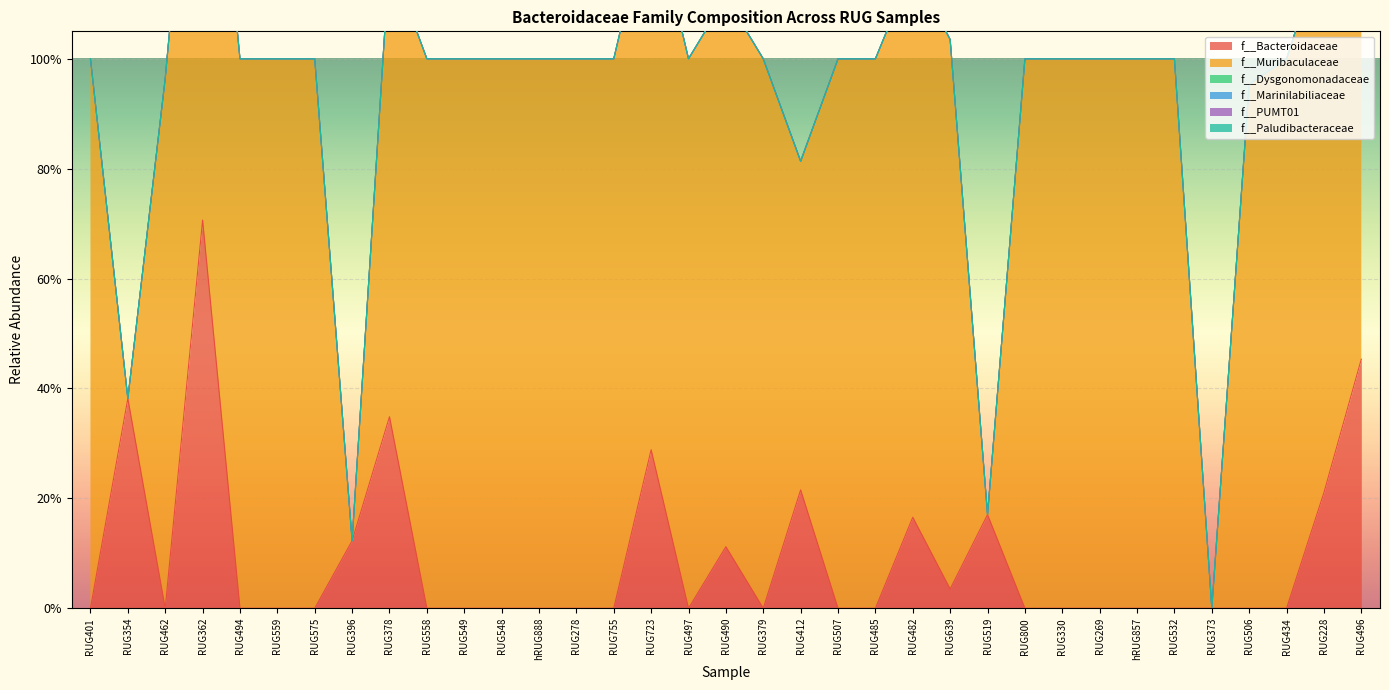

Reading left to right, list all the values displayed in this chart.

f__Bacteroidaceae: RUG401=0.0	RUG354=0.4	RUG462=0.0	RUG362=0.7	RUG494=0.0	RUG559=0.0	RUG575=0.0	RUG396=0.1	RUG378=0.3	RUG558=0.0	RUG549=0.0	RUG548=0.0	hRUG888=0.0	RUG278=0.0	RUG755=0.0	RUG723=0.3	RUG497=0.0	RUG490=0.1	RUG379=0.0	RUG412=0.2	RUG507=0.0	RUG485=0.0	RUG482=0.2	RUG639=0.0	RUG519=0.2	RUG800=0.0	RUG330=0.0	RUG269=0.0	hRUG857=0.0	RUG532=0.0	RUG373=0.0	RUG506=0.0	RUG434=0.0	RUG228=0.2	RUG496=0.5
f__Muribaculaceae: RUG401=1.0	RUG354=0.0	RUG462=1.0	RUG362=1.0	RUG494=1.0	RUG559=1.0	RUG575=1.0	RUG396=0.0	RUG378=0.8	RUG558=1.0	RUG549=1.0	RUG548=1.0	hRUG888=1.0	RUG278=1.0	RUG755=1.0	RUG723=1.0	RUG497=1.0	RUG490=1.0	RUG379=1.0	RUG412=0.6	RUG507=1.0	RUG485=1.0	RUG482=1.0	RUG639=1.0	RUG519=0.0	RUG800=1.0	RUG330=1.0	RUG269=1.0	hRUG857=1.0	RUG532=1.0	RUG373=0.0	RUG506=1.0	RUG434=1.0	RUG228=1.0	RUG496=1.0
f__Dysgonomonadaceae: RUG401=0.0	RUG354=0.0	RUG462=0.0	RUG362=0.0	RUG494=0.0	RUG559=0.0	RUG575=0.0	RUG396=0.0	RUG378=0.0	RUG558=0.0	RUG549=0.0	RUG548=0.0	hRUG888=0.0	RUG278=0.0	RUG755=0.0	RUG723=0.0	RUG497=0.0	RUG490=0.0	RUG379=0.0	RUG412=0.0	RUG507=0.0	RUG485=0.0	RUG482=0.0	RUG639=0.0	RUG519=0.0	RUG800=0.0	RUG330=0.0	RUG269=0.0	hRUG857=0.0	RUG532=0.0	RUG373=0.0	RUG506=0.0	RUG434=0.0	RUG228=0.0	RUG496=0.0
f__Marinilabiliaceae: RUG401=0.0	RUG354=0.0	RUG462=0.0	RUG362=0.0	RUG494=0.0	RUG559=0.0	RUG575=0.0	RUG396=0.0	RUG378=0.0	RUG558=0.0	RUG549=0.0	RUG548=0.0	hRUG888=0.0	RUG278=0.0	RUG755=0.0	RUG723=0.0	RUG497=0.0	RUG490=0.0	RUG379=0.0	RUG412=0.0	RUG507=0.0	RUG485=0.0	RUG482=0.0	RUG639=0.0	RUG519=0.0	RUG800=0.0	RUG330=0.0	RUG269=0.0	hRUG857=0.0	RUG532=0.0	RUG373=0.0	RUG506=0.0	RUG434=0.0	RUG228=0.0	RUG496=0.0
f__PUMT01: RUG401=0.0	RUG354=0.0	RUG462=0.0	RUG362=0.0	RUG494=0.0	RUG559=0.0	RUG575=0.0	RUG396=0.0	RUG378=0.0	RUG558=0.0	RUG549=0.0	RUG548=0.0	hRUG888=0.0	RUG278=0.0	RUG755=0.0	RUG723=0.0	RUG497=0.0	RUG490=0.0	RUG379=0.0	RUG412=0.0	RUG507=0.0	RUG485=0.0	RUG482=0.0	RUG639=0.0	RUG519=0.0	RUG800=0.0	RUG330=0.0	RUG269=0.0	hRUG857=0.0	RUG532=0.0	RUG373=0.0	RUG506=0.0	RUG434=0.0	RUG228=0.0	RUG496=0.0
f__Paludibacteraceae: RUG401=0.0	RUG354=0.0	RUG462=0.0	RUG362=0.0	RUG494=0.0	RUG559=0.0	RUG575=0.0	RUG396=0.0	RUG378=0.0	RUG558=0.0	RUG549=0.0	RUG548=0.0	hRUG888=0.0	RUG278=0.0	RUG755=0.0	RUG723=0.0	RUG497=0.0	RUG490=0.0	RUG379=0.0	RUG412=0.0	RUG507=0.0	RUG485=0.0	RUG482=0.0	RUG639=0.0	RUG519=0.0	RUG800=0.0	RUG330=0.0	RUG269=0.0	hRUG857=0.0	RUG532=0.0	RUG373=0.0	RUG506=0.0	RUG434=0.0	RUG228=0.0	RUG496=0.0